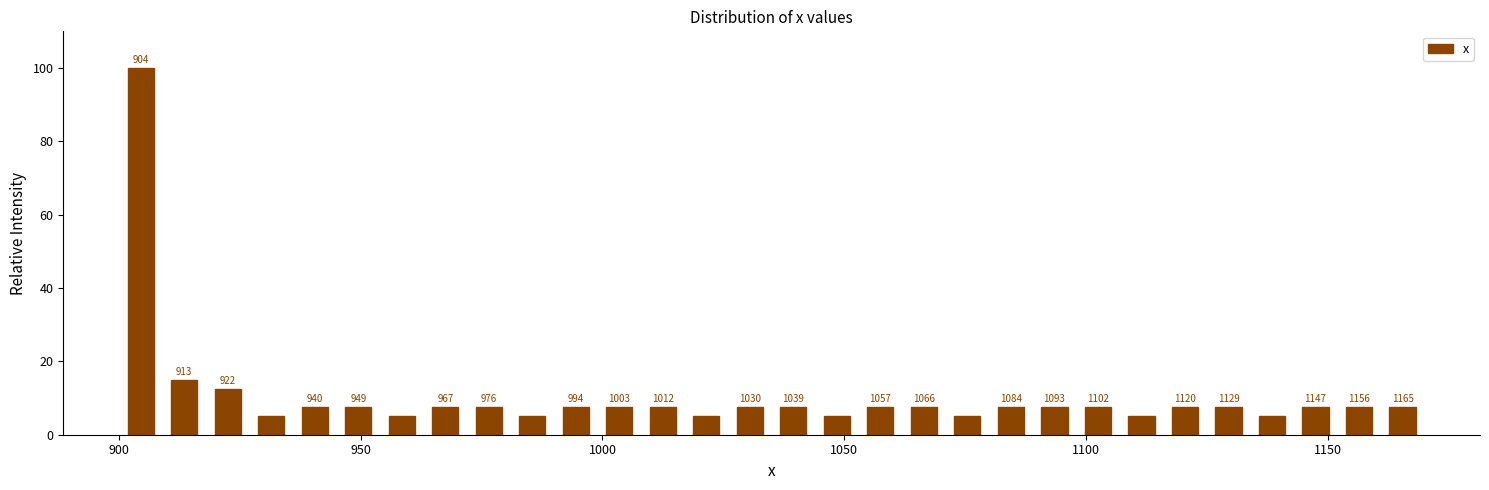

Around what value on the x-axis is the tallest bar? Give the approximate position of its centre, as read against the axis.

905